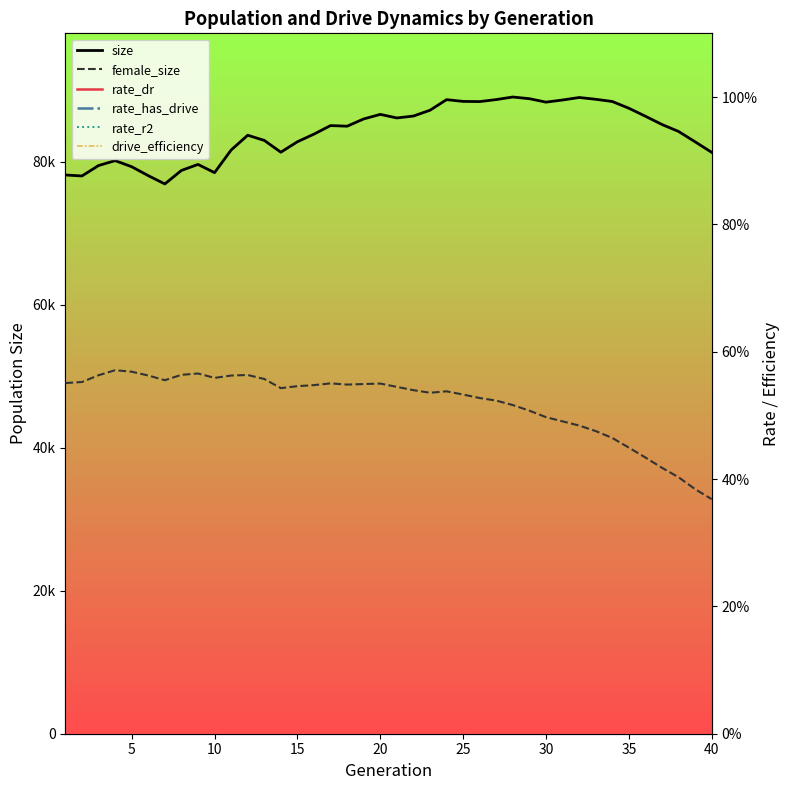

What are all the series names shown in the legend?

size, female_size, rate_dr, rate_has_drive, rate_r2, drive_efficiency